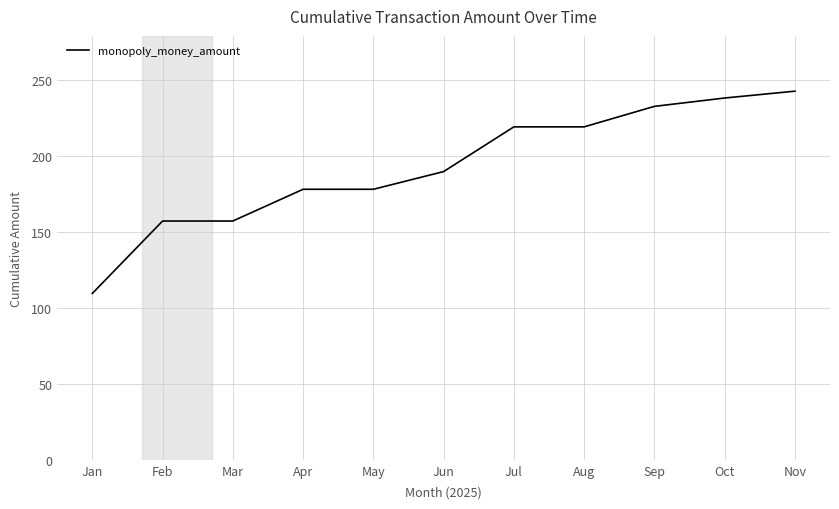

Does the chart have visible grid lines?

Yes